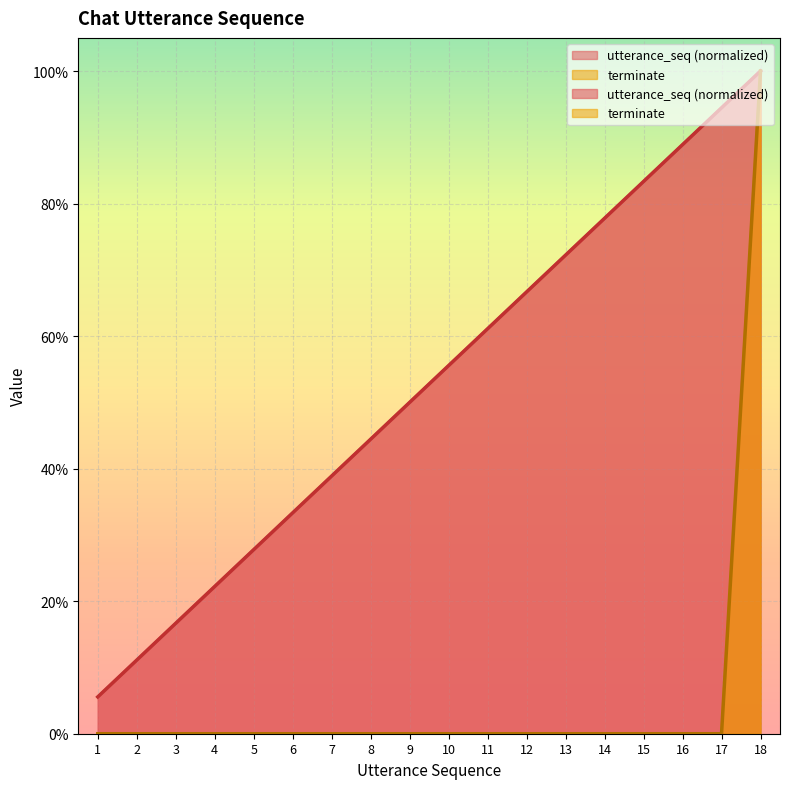

What is the value of the utterance_seq point at the 6th from the left?

0.3